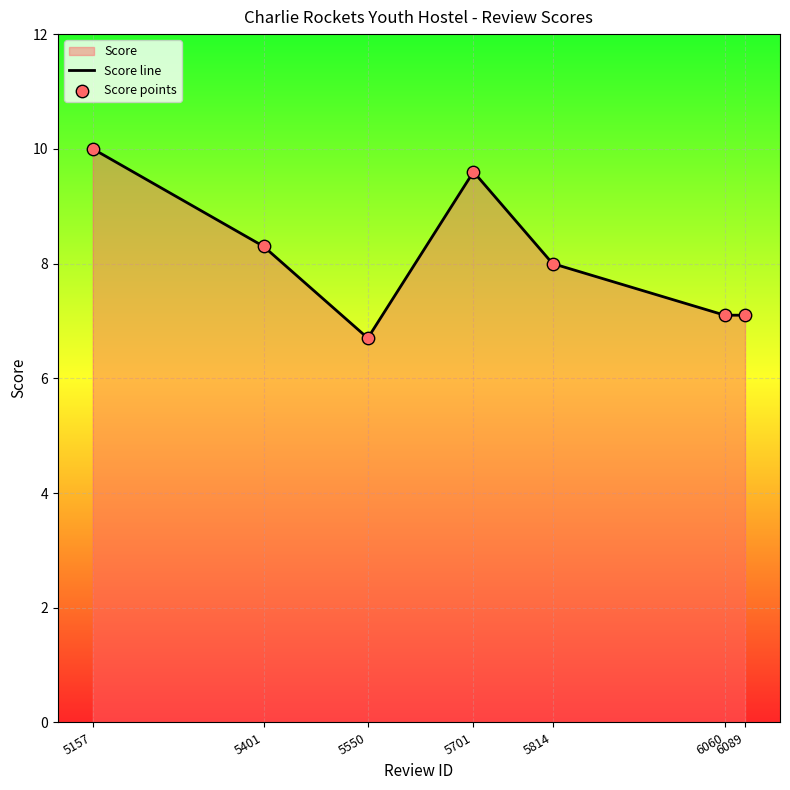

At how many categories does at least one series exceed 9?

2